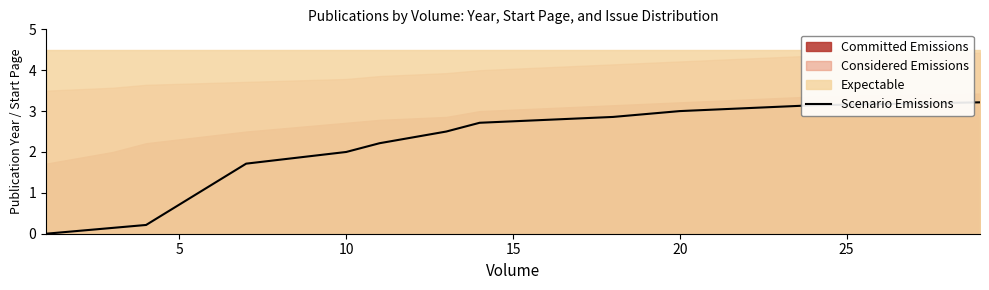

Reading left to right, what are all the values shown in this chart?

0.0	0.1	0.2	1.7	2.0	2.2	2.5	2.7	2.8	2.9	3.0	3.1	3.1	3.2